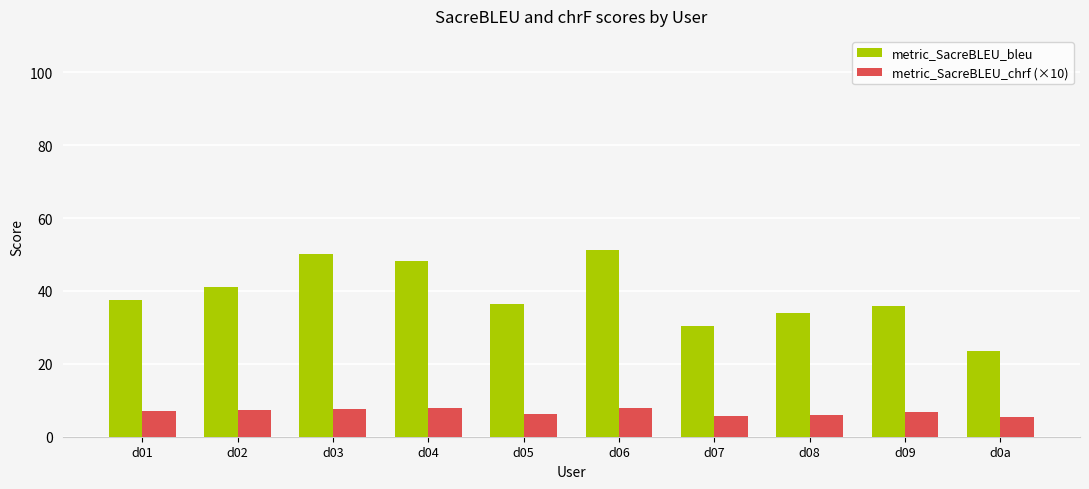

At d0a, list the series in order from largest to smallest.

metric_SacreBLEU_bleu, metric_SacreBLEU_chrf (×10)